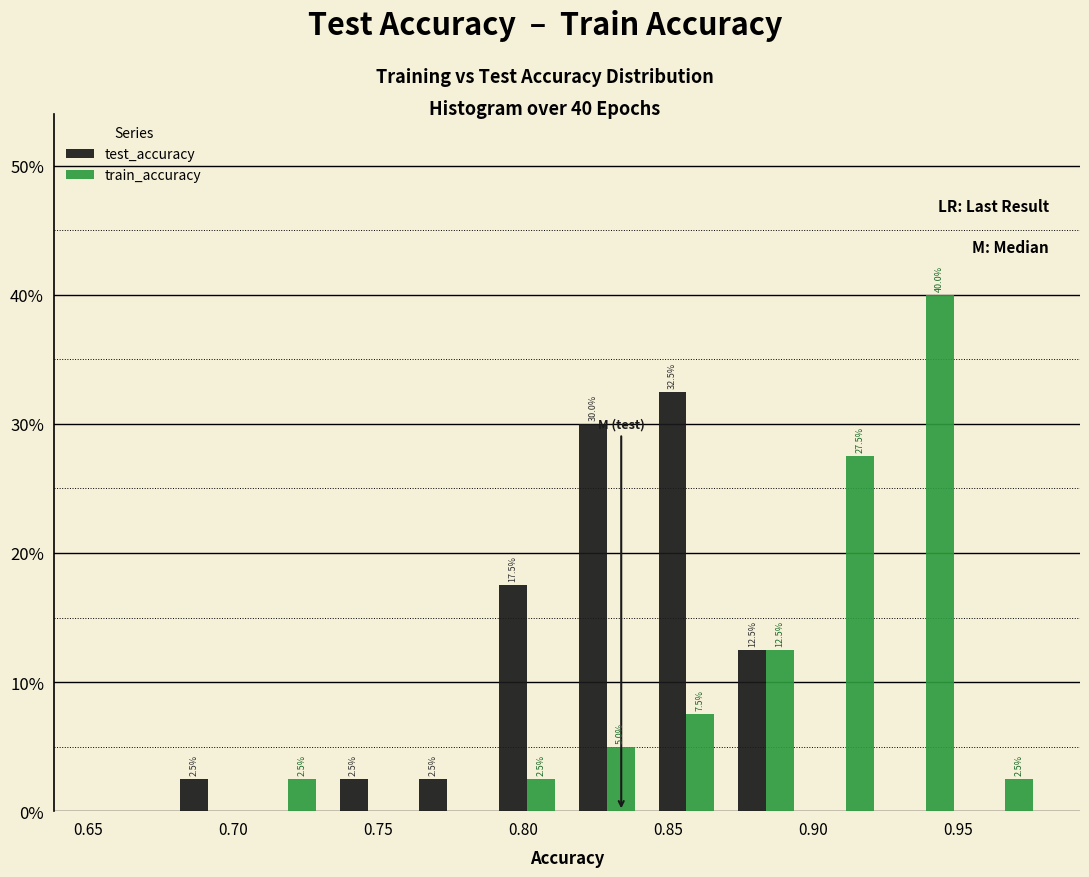

In the test_accuracy series, which range on the x-axis has the tallest bar?

0.845 to 0.870